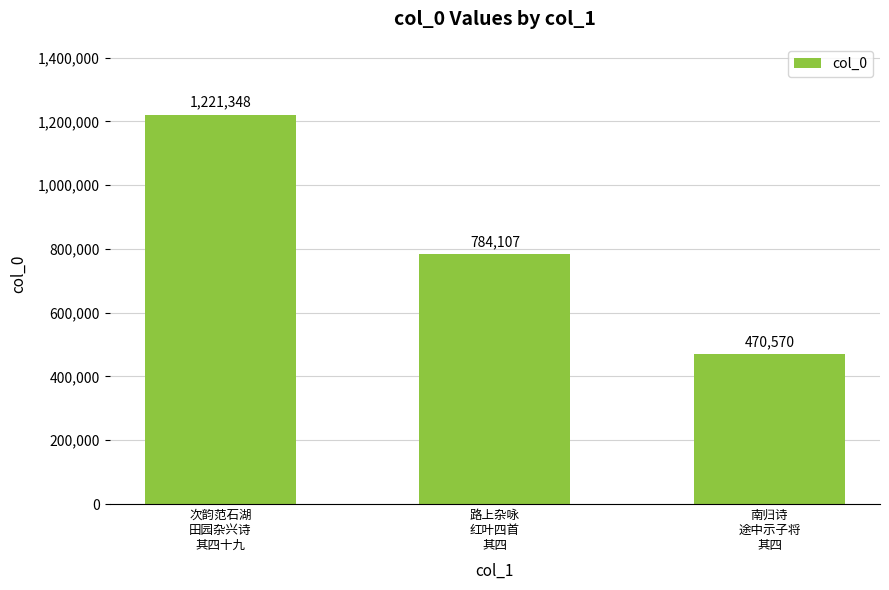

Reading right to left, extract all data points from this chart.

470570	784107	1221348